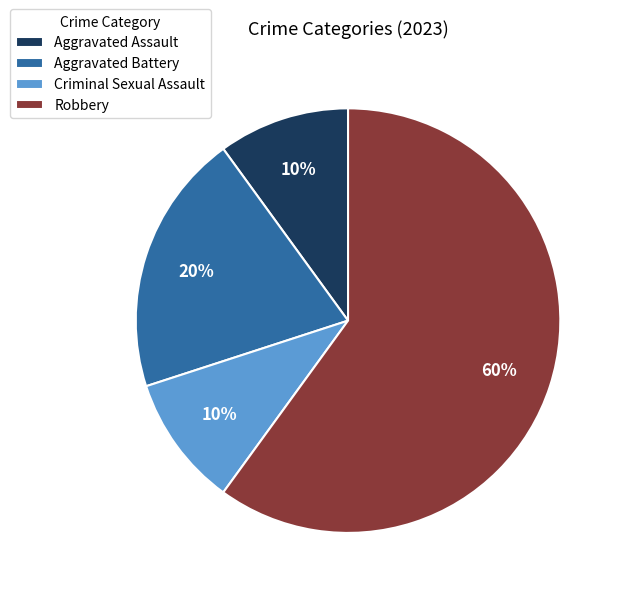

To the nearest percent, what is the average slice percentage?

25%